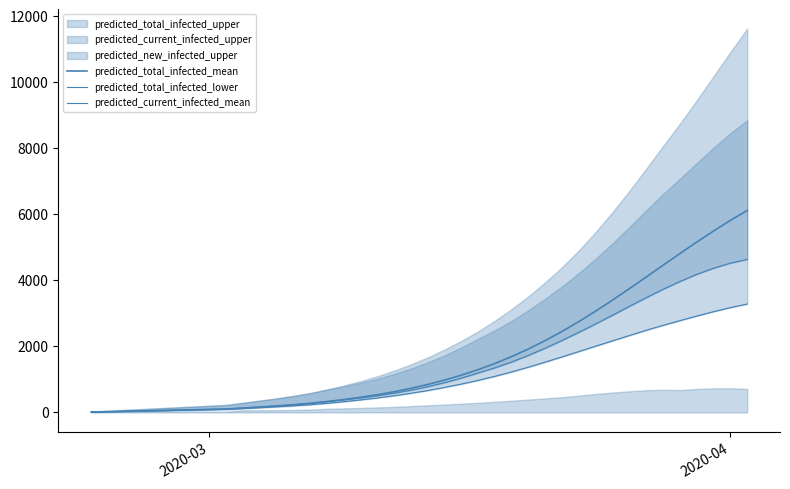

How many values in the predicted_current_infected_mean series exceed 777?

19